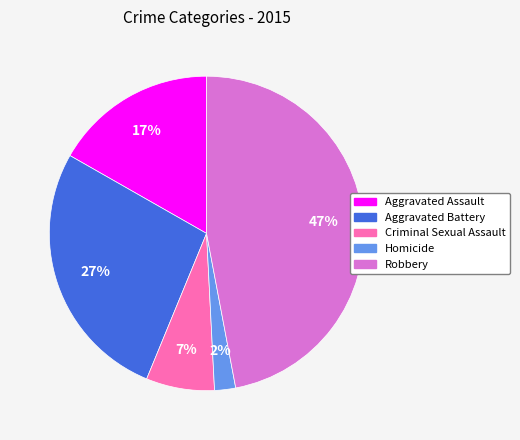

Is the sum of Aggravated Assault and Aggravated Battery greater than half?

No